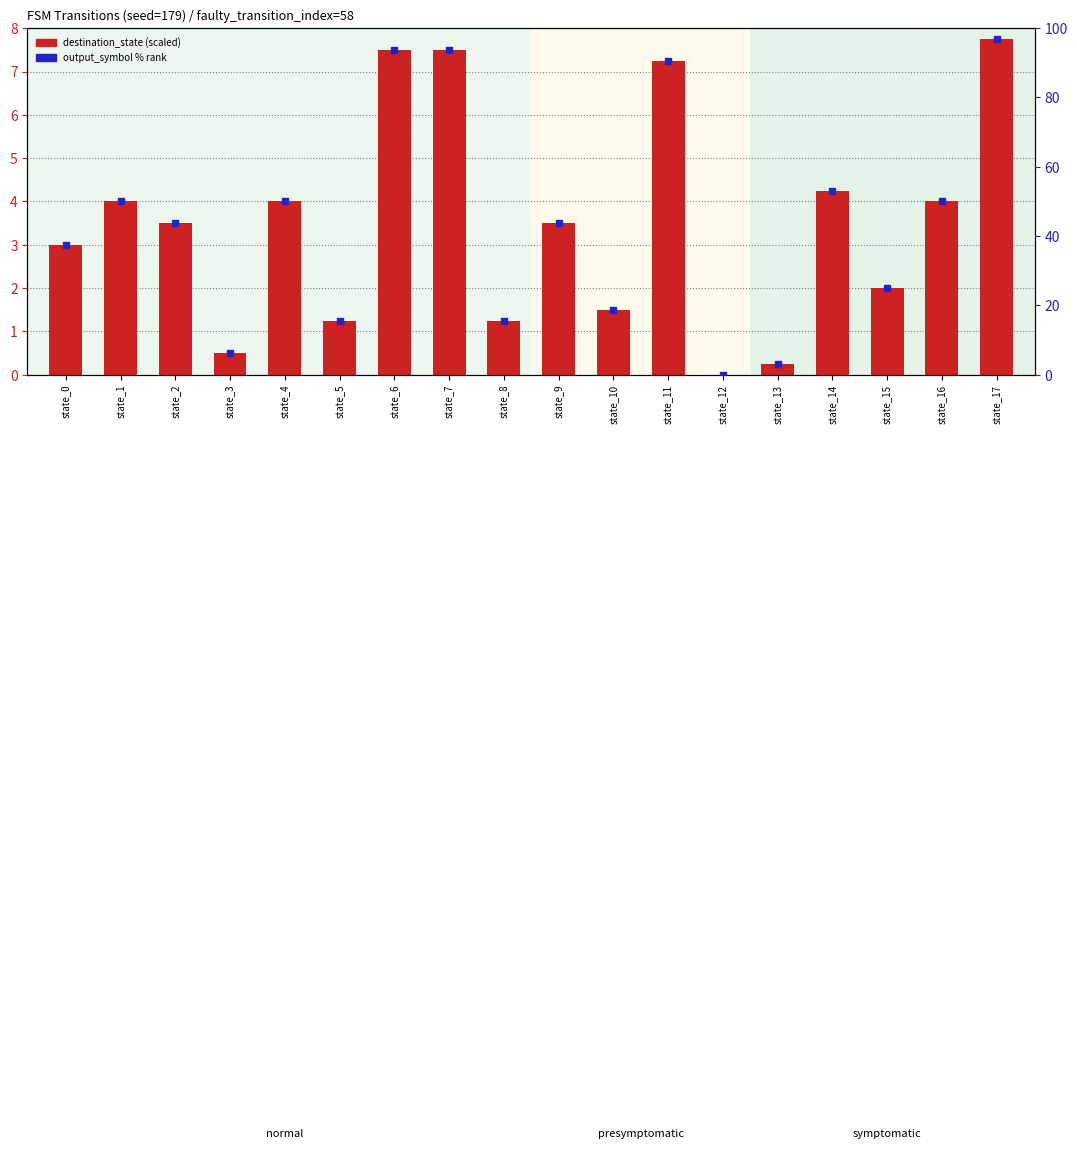

Which series has the largest total across all categories?

output_symbol % (scaled)